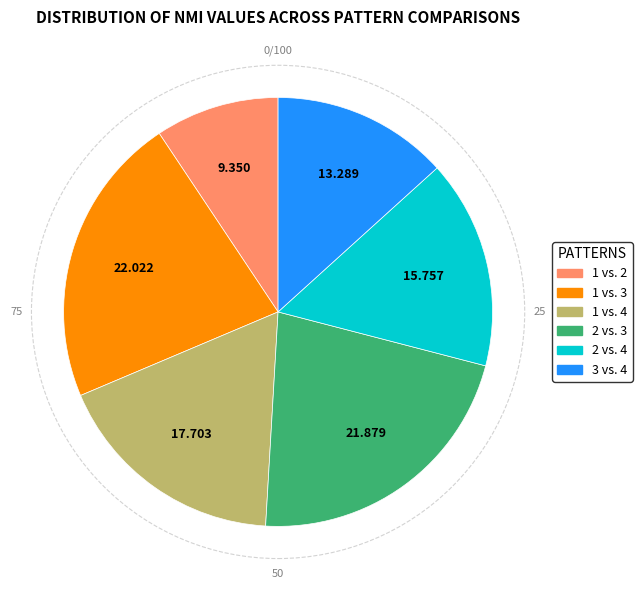

Is there a majority slice in this chart?

No